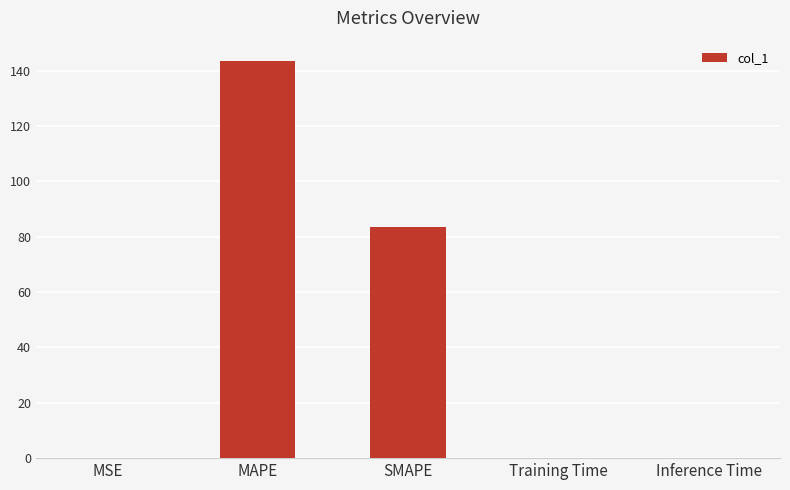

What is the sum of the values at Training Time and MSE?

0.2